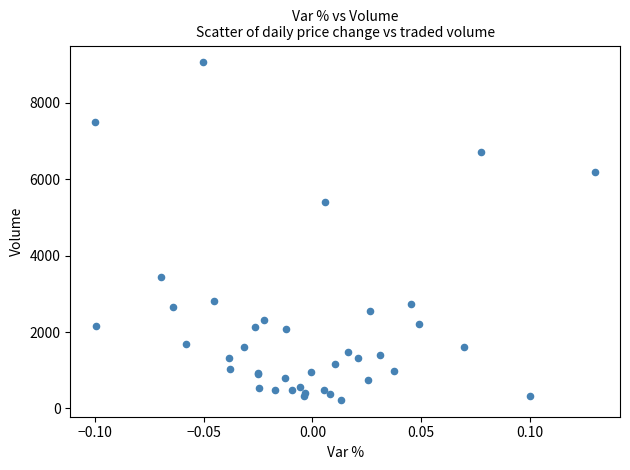

What Y value in the scatter plot is closest to 4641?

5416